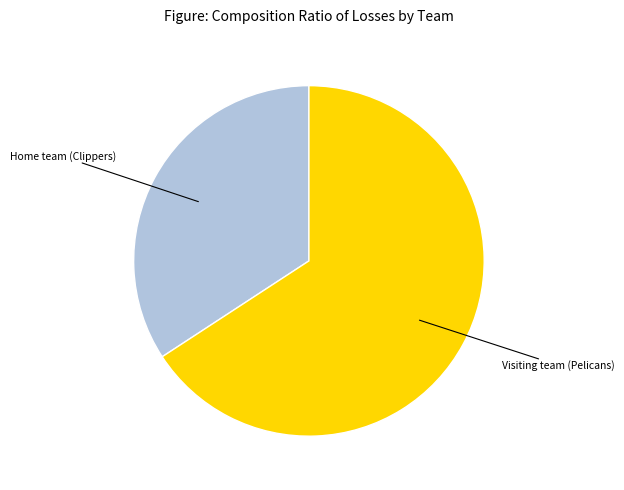

Is there a majority slice in this chart?

Yes